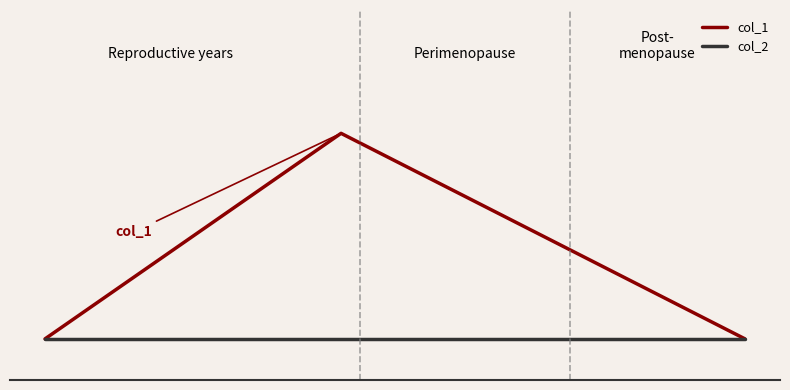

Which series has the largest range (max minus min)?

col_1